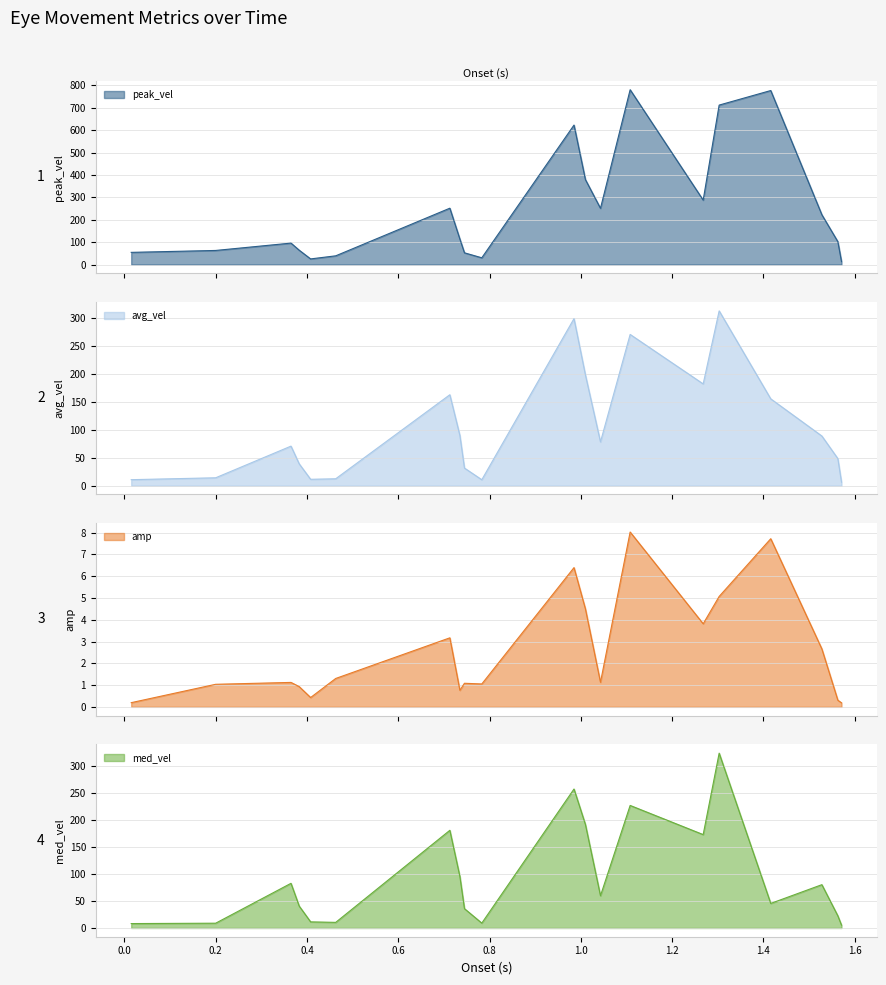

What is the maximum value for avg_vel?

312.3